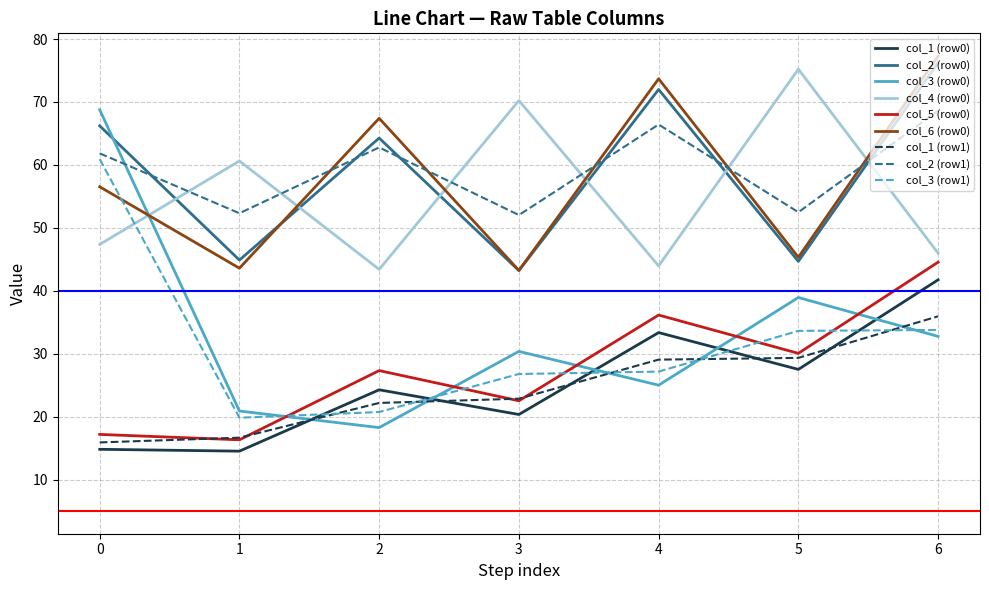

Which series changed the most between 1 and 3?

col_4 (row0)